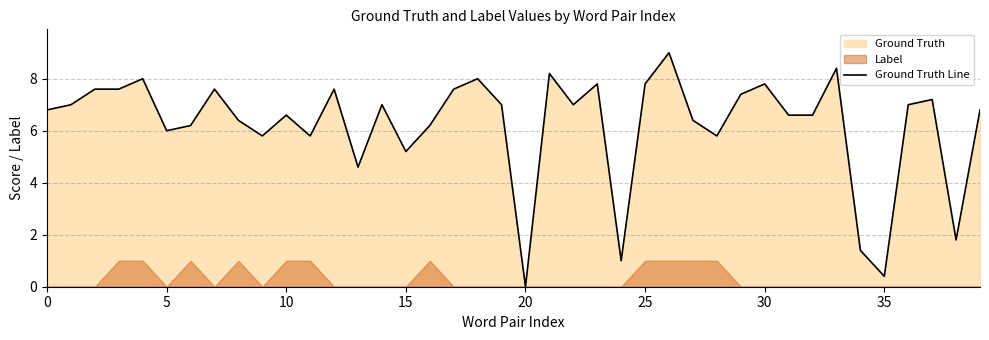

Which category has the lowest value across all series?

20